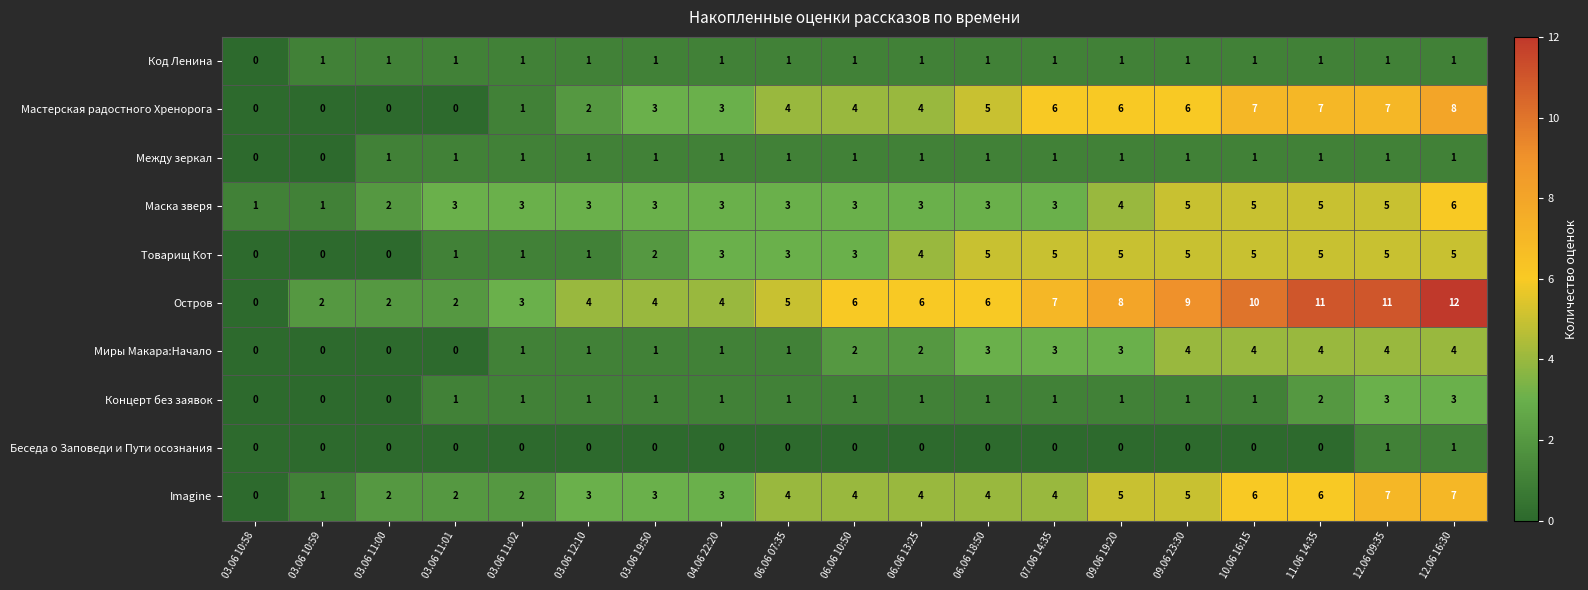

Between 04.06 22:20 and 06.06 13:25, which series saw the biggest shift?

Остров